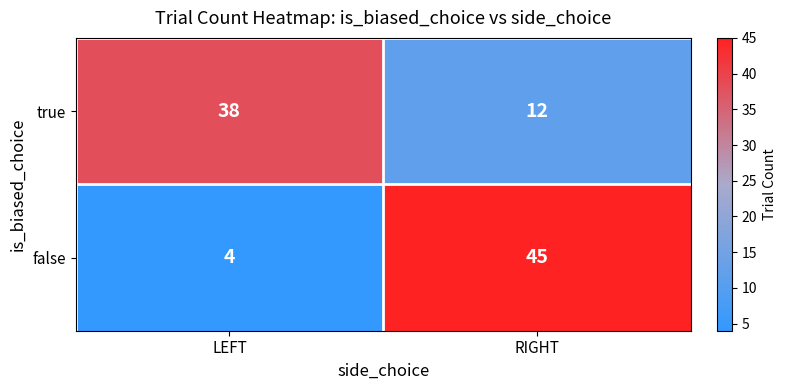

Which series changed the most between LEFT and RIGHT?

false